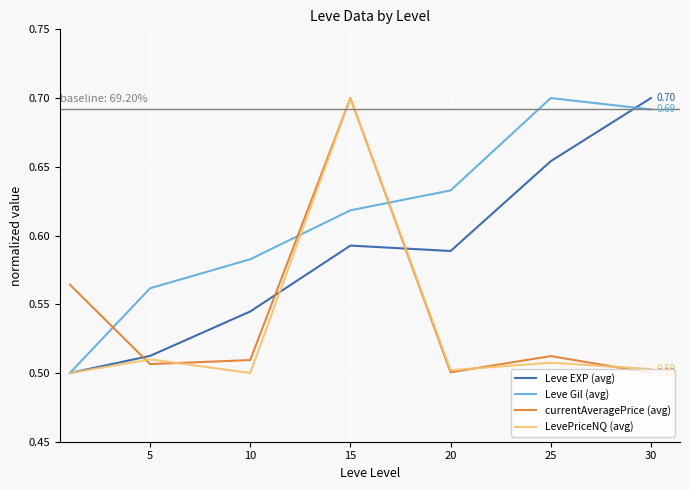

How many intersections are there between currentAveragePrice (avg) and Leve Gil (avg)?

3